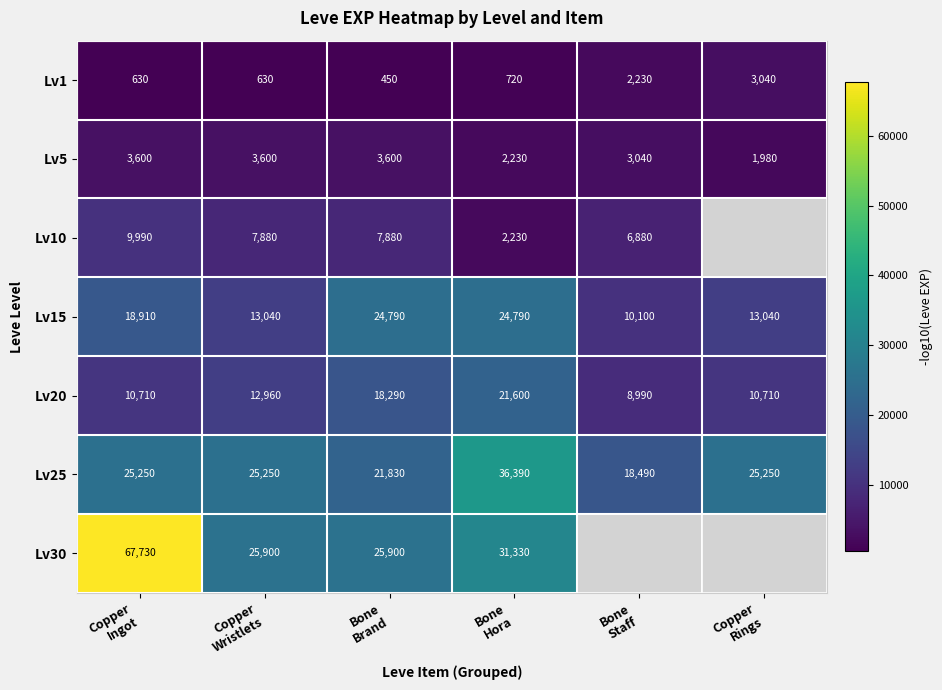

Between Copper
Rings and Bone
Brand, which is larger?

Copper
Rings